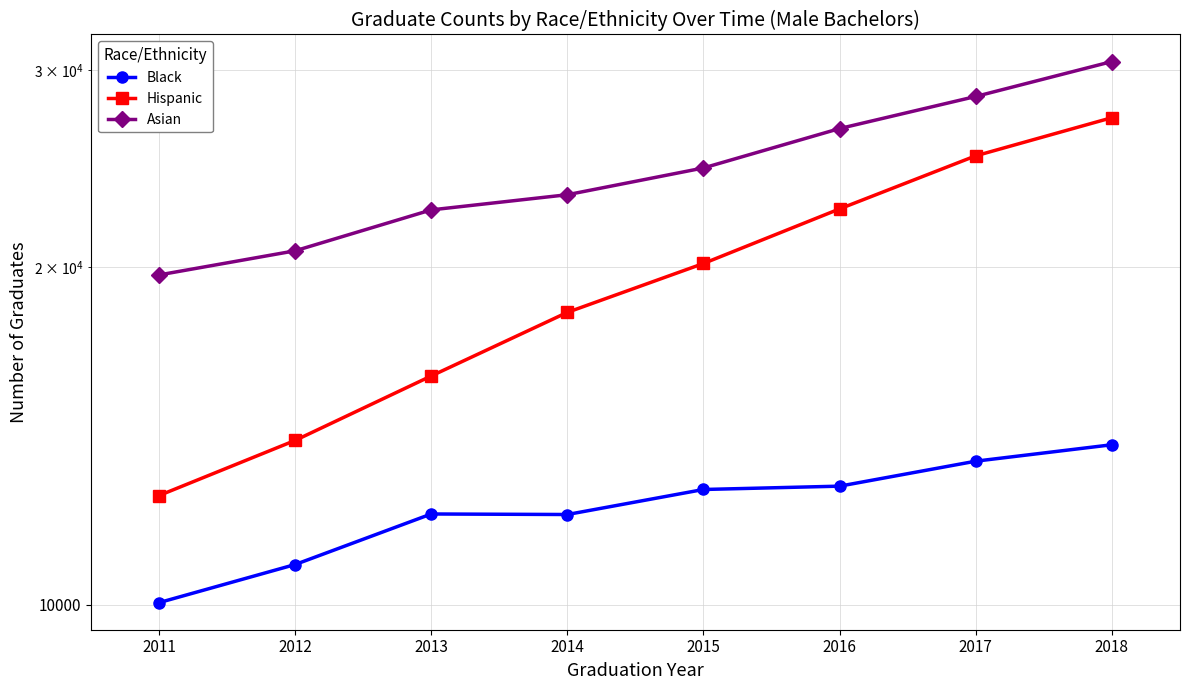

At which category is the sum across all series the highest?

2018